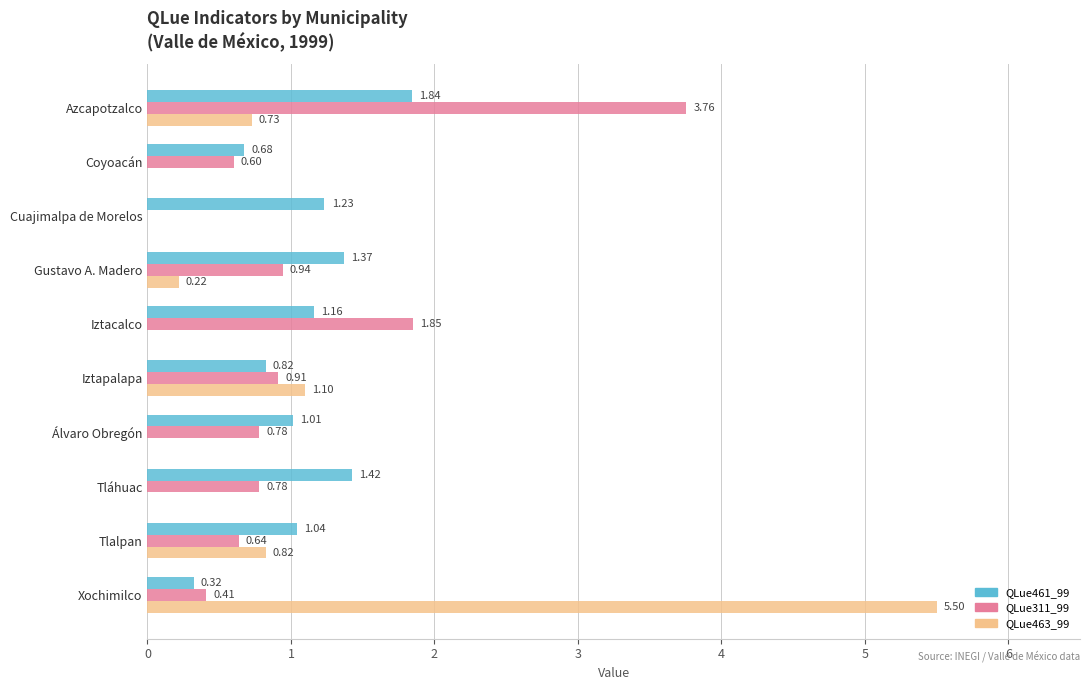

What is the average value of the QLue311_99 series?

1.1